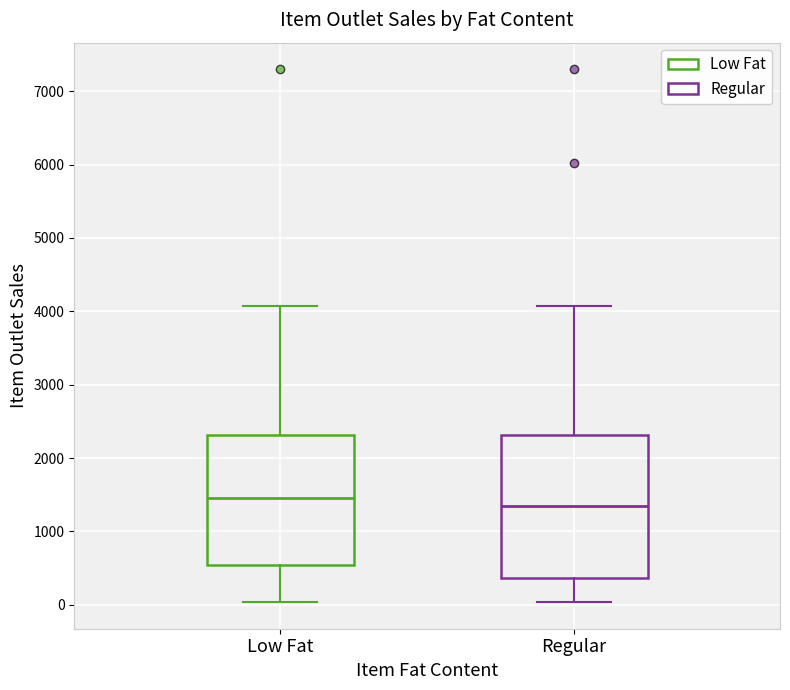

Where is the upper edge of the box for Low Fat on the y-axis? The values are not printed on the chart, so give them approximately, as read against the axis.

2300